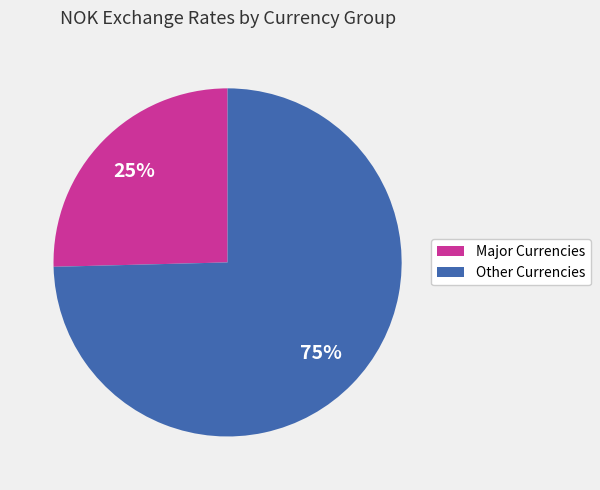

To the nearest percent, what is the average slice percentage?

50%